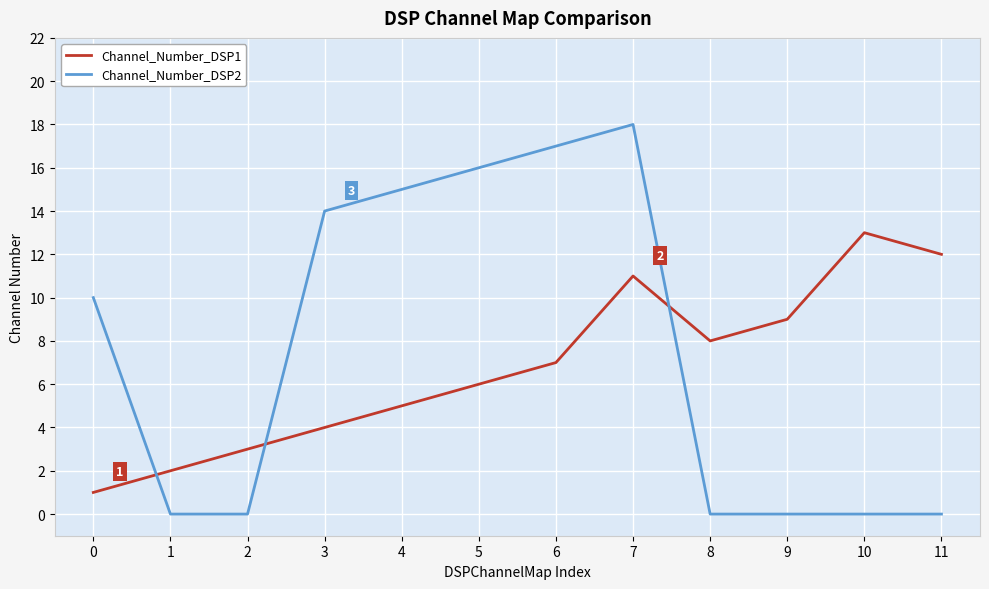

Which series has the largest range (max minus min)?

Channel_Number_DSP2